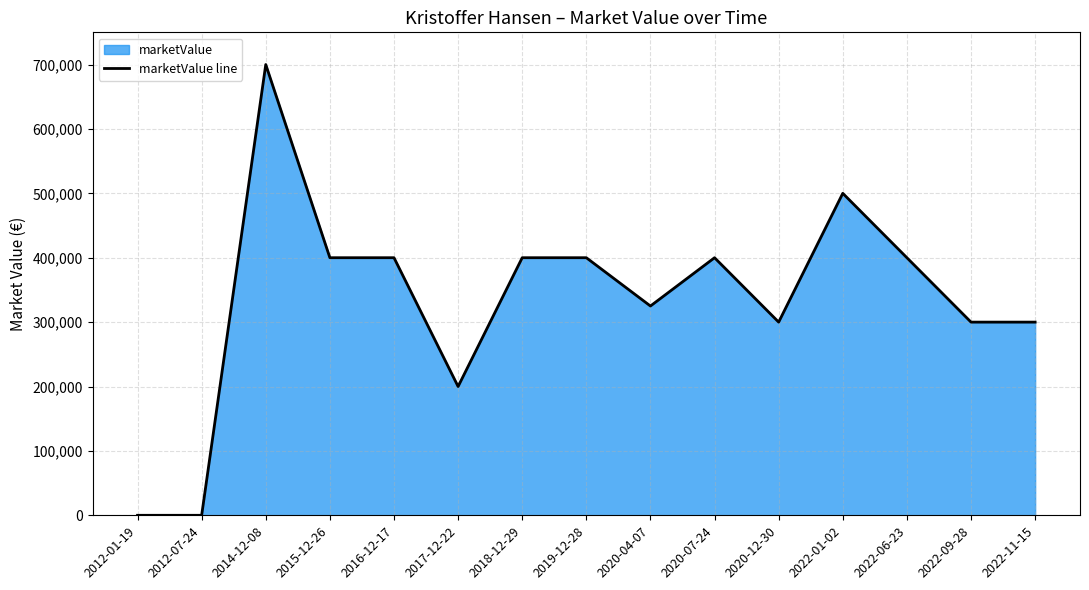

Rank the categories by value from lowest to highest.

2012-01-19, 2012-07-24, 2017-12-22, 2020-12-30, 2022-09-28, 2022-11-15, 2020-04-07, 2015-12-26, 2016-12-17, 2018-12-29, 2019-12-28, 2020-07-24, 2022-06-23, 2022-01-02, 2014-12-08